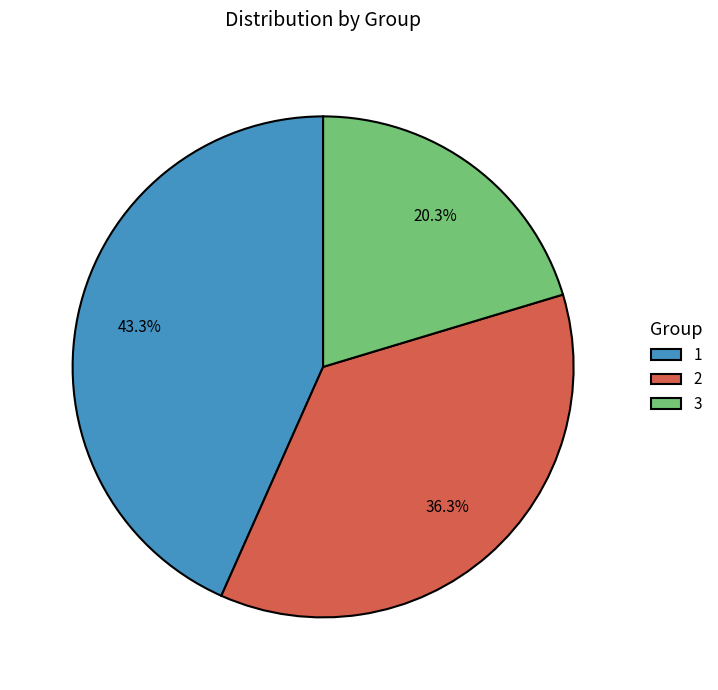

True or false: 1 accounts for 43% of the total.

True